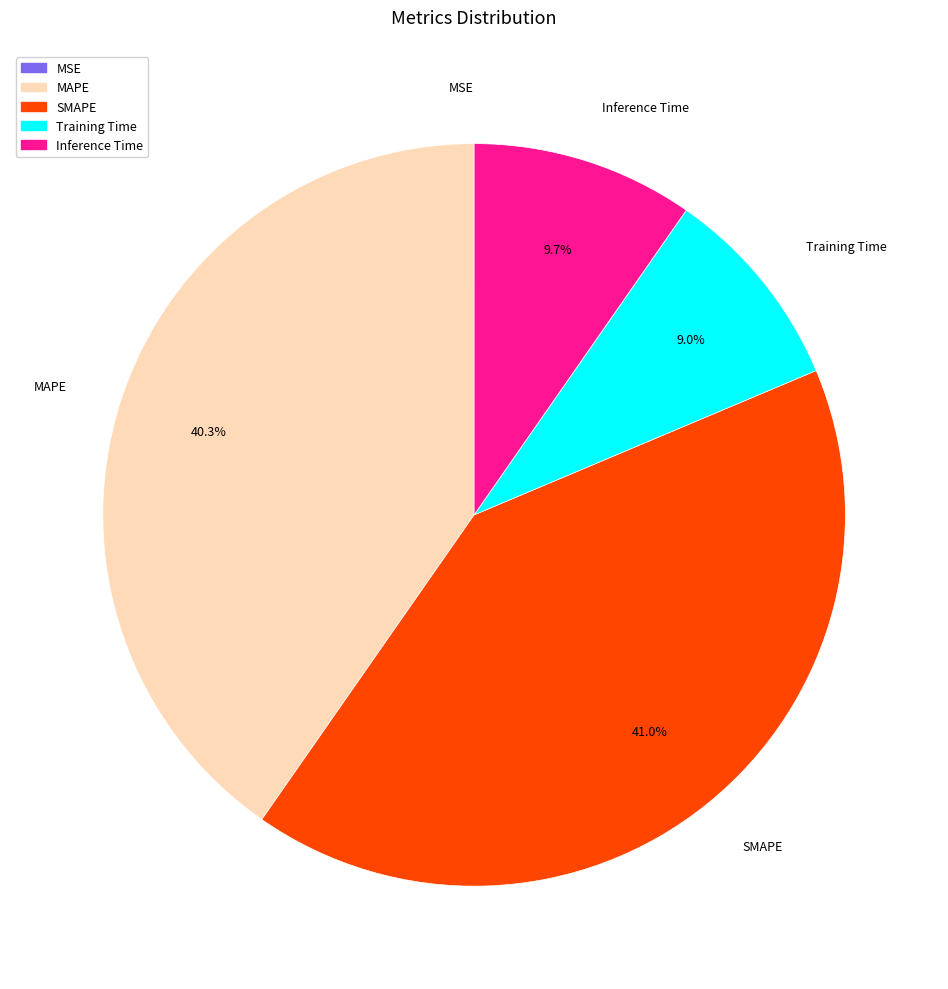

What percentage is the Training Time slice, to the nearest percent?

9%